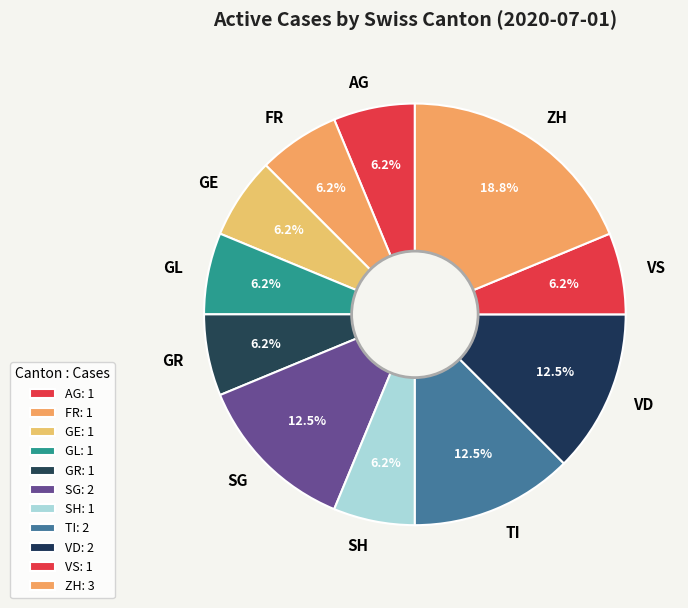

Count the number of slices in the pie.

11